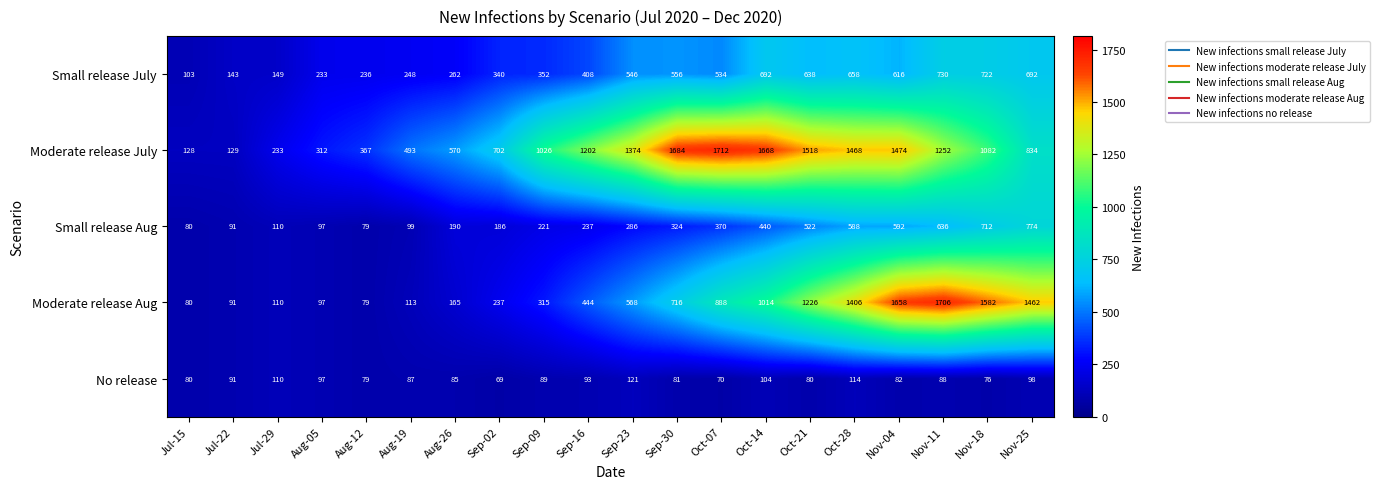

At which category is the sum across all series the highest?

Nov-04